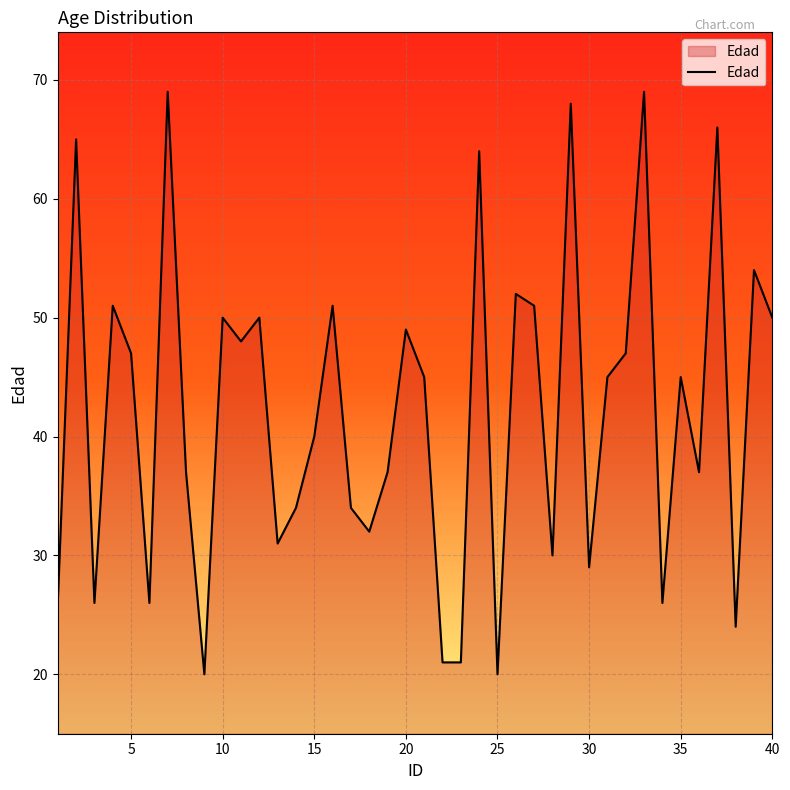

What is the maximum value shown in the chart?

69